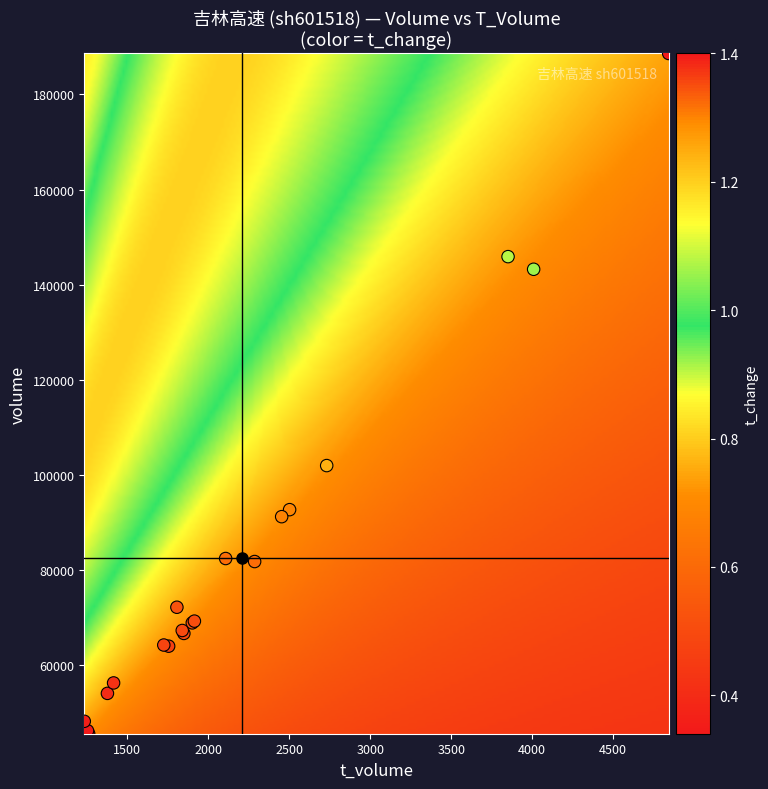

What Y value in the scatter plot is closest to 117094?

101960